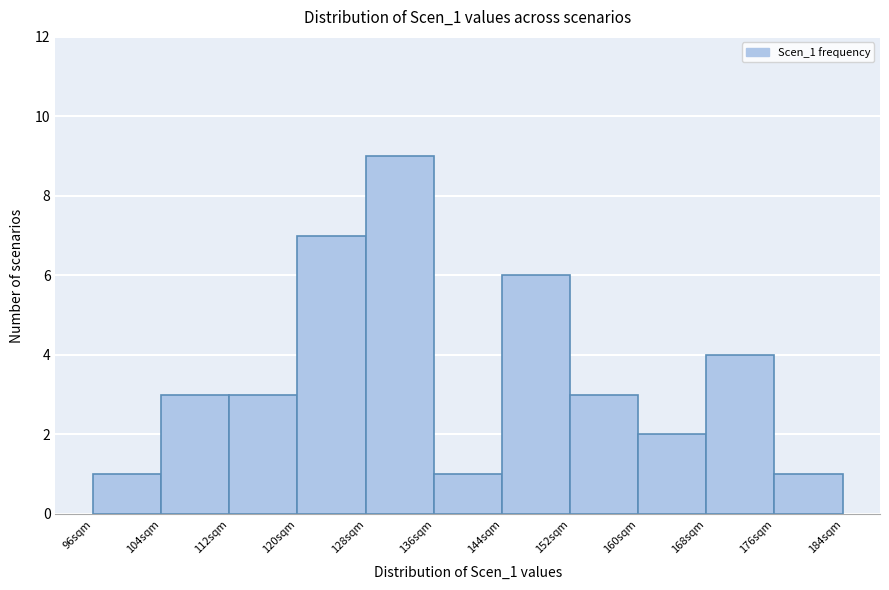

Reading left to right, list every bar in this chart as the range it spans on the x-axis followed by its height. The values are not printed on the chart, so give them approximately, as read against the axis.

96 to 104: 1
104 to 112: 3
112 to 120: 3
120 to 128: 7
128 to 136: 9
136 to 144: 1
144 to 152: 6
152 to 160: 3
160 to 168: 2
168 to 176: 4
176 to 184: 1